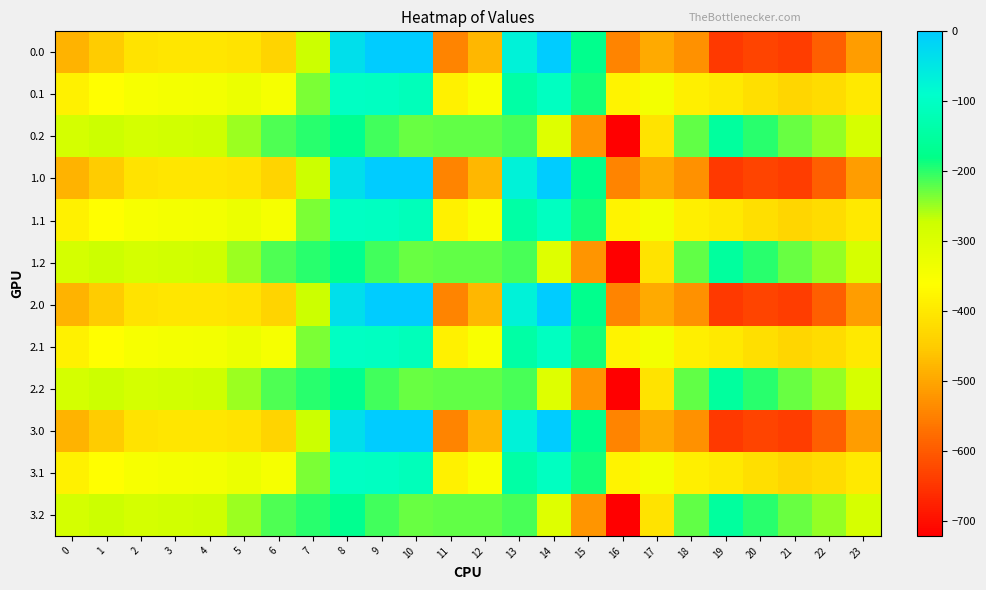

Reading left to right, transcribe all the data shown in this chart.

0.0: 0=-482.0	1=-449.5	2=-410.3	3=-404.4	4=-404.9	5=-410.8	6=-435.0	7=-270.7	8=-35.0	9=0.0	10=0.0	11=-544.3	12=-477.2	13=-70.2	14=-0.3	15=-172.8	16=-545.4	17=-493.8	18=-529.6	19=-644.5	20=-629.9	21=-638.4	22=-592.3	23=-511.3
0.1: 0=-384.6	1=-361.1	2=-347.9	3=-342.7	4=-339.6	5=-329.5	6=-345.2	7=-234.9	8=-102.3	9=-104.8	10=-114.0	11=-384.7	12=-350.8	13=-141.2	14=-105.5	15=-190.4	16=-380.5	17=-340.1	18=-388.5	19=-399.7	20=-414.5	21=-432.4	22=-419.9	23=-399.4
0.2: 0=-287.1	1=-272.7	2=-285.5	3=-281.0	4=-274.4	5=-248.1	6=-216.4	7=-199.0	8=-169.5	9=-209.6	10=-228.0	11=-225.2	12=-224.3	13=-212.2	14=-301.9	15=-522.2	16=-721.2	17=-409.5	18=-223.1	19=-151.1	20=-199.2	21=-226.4	22=-247.4	23=-287.5
1.0: 0=-482.0	1=-449.5	2=-410.3	3=-404.4	4=-404.9	5=-410.8	6=-435.0	7=-270.7	8=-35.0	9=0.0	10=0.0	11=-544.3	12=-477.2	13=-70.2	14=-0.3	15=-172.8	16=-545.4	17=-493.8	18=-529.6	19=-644.5	20=-629.9	21=-638.4	22=-592.3	23=-511.3
1.1: 0=-384.6	1=-361.1	2=-347.9	3=-342.7	4=-339.6	5=-329.5	6=-345.2	7=-234.9	8=-102.3	9=-104.8	10=-114.0	11=-384.7	12=-350.8	13=-141.2	14=-105.5	15=-190.4	16=-380.5	17=-340.1	18=-388.5	19=-399.7	20=-414.5	21=-432.4	22=-419.9	23=-399.4
1.2: 0=-287.1	1=-272.7	2=-285.5	3=-281.0	4=-274.4	5=-248.1	6=-216.4	7=-199.0	8=-169.5	9=-209.6	10=-228.0	11=-225.2	12=-224.3	13=-212.2	14=-301.9	15=-522.2	16=-721.2	17=-409.5	18=-223.1	19=-151.1	20=-199.2	21=-226.4	22=-247.4	23=-287.5
2.0: 0=-482.0	1=-449.5	2=-410.3	3=-404.4	4=-404.9	5=-410.8	6=-435.0	7=-270.7	8=-35.0	9=0.0	10=0.0	11=-544.3	12=-477.2	13=-70.2	14=-0.3	15=-172.8	16=-545.4	17=-493.8	18=-529.6	19=-644.5	20=-629.9	21=-638.4	22=-592.3	23=-511.3
2.1: 0=-384.6	1=-361.1	2=-347.9	3=-342.7	4=-339.6	5=-329.5	6=-345.2	7=-234.9	8=-102.3	9=-104.8	10=-114.0	11=-384.7	12=-350.8	13=-141.2	14=-105.5	15=-190.4	16=-380.5	17=-340.1	18=-388.5	19=-399.7	20=-414.5	21=-432.4	22=-419.9	23=-399.4
2.2: 0=-287.1	1=-272.7	2=-285.5	3=-281.0	4=-274.4	5=-248.1	6=-216.4	7=-199.0	8=-169.5	9=-209.6	10=-228.0	11=-225.2	12=-224.3	13=-212.2	14=-301.9	15=-522.2	16=-721.2	17=-409.5	18=-223.1	19=-151.1	20=-199.2	21=-226.4	22=-247.4	23=-287.5
3.0: 0=-482.0	1=-449.5	2=-410.3	3=-404.4	4=-404.9	5=-410.8	6=-435.0	7=-270.7	8=-35.0	9=0.0	10=0.0	11=-544.3	12=-477.2	13=-70.2	14=-0.3	15=-172.8	16=-545.4	17=-493.8	18=-529.6	19=-644.5	20=-629.9	21=-638.4	22=-592.3	23=-511.3
3.1: 0=-384.6	1=-361.1	2=-347.9	3=-342.7	4=-339.6	5=-329.5	6=-345.2	7=-234.9	8=-102.3	9=-104.8	10=-114.0	11=-384.7	12=-350.8	13=-141.2	14=-105.5	15=-190.4	16=-380.5	17=-340.1	18=-388.5	19=-399.7	20=-414.5	21=-432.4	22=-419.9	23=-399.4
3.2: 0=-287.1	1=-272.7	2=-285.5	3=-281.0	4=-274.4	5=-248.1	6=-216.4	7=-199.0	8=-169.5	9=-209.6	10=-228.0	11=-225.2	12=-224.3	13=-212.2	14=-301.9	15=-522.2	16=-721.2	17=-409.5	18=-223.1	19=-151.1	20=-199.2	21=-226.4	22=-247.4	23=-287.5